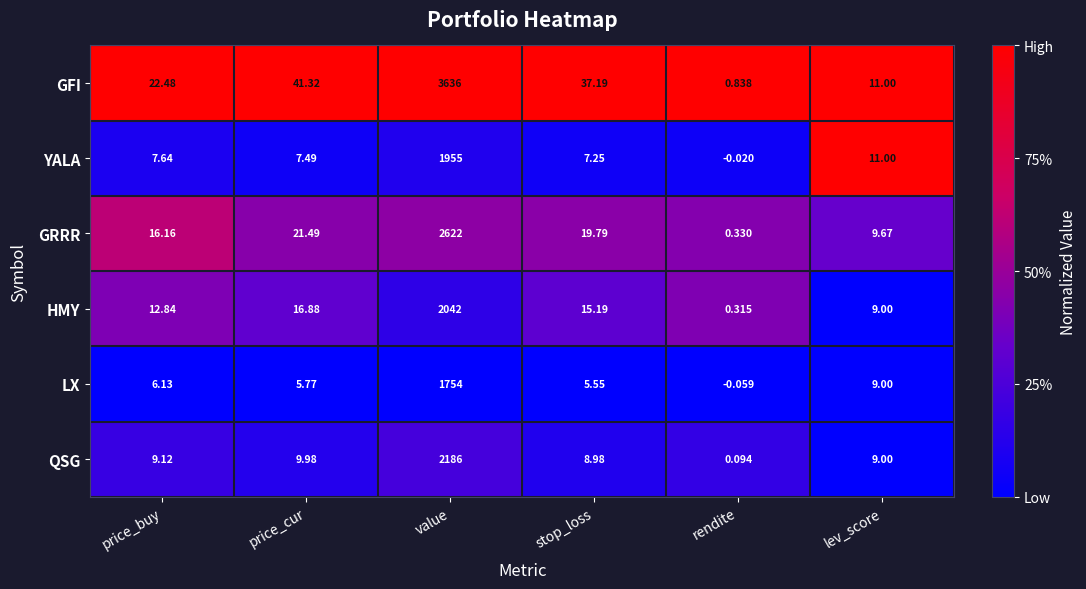

Which label corresponds to the largest value in the chart?

value